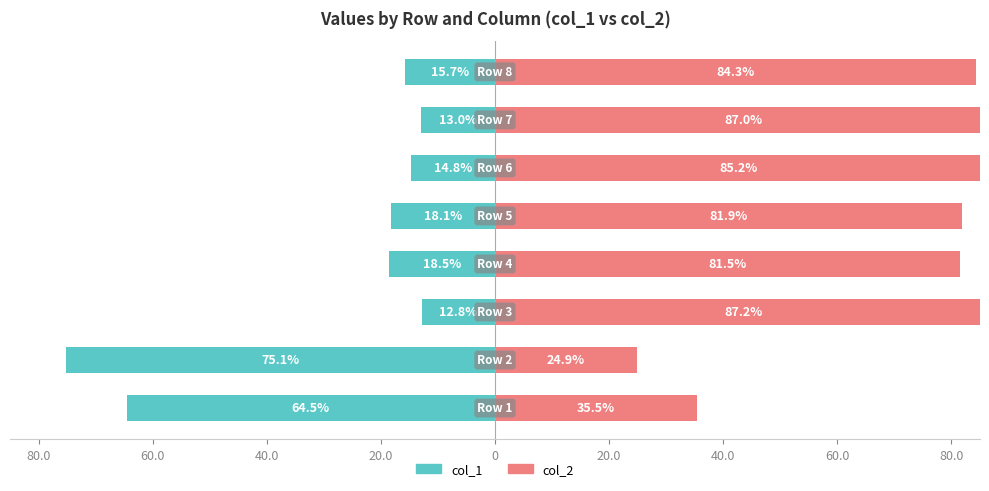

The col_2 series shows 145.2 at 0. True or false?

False